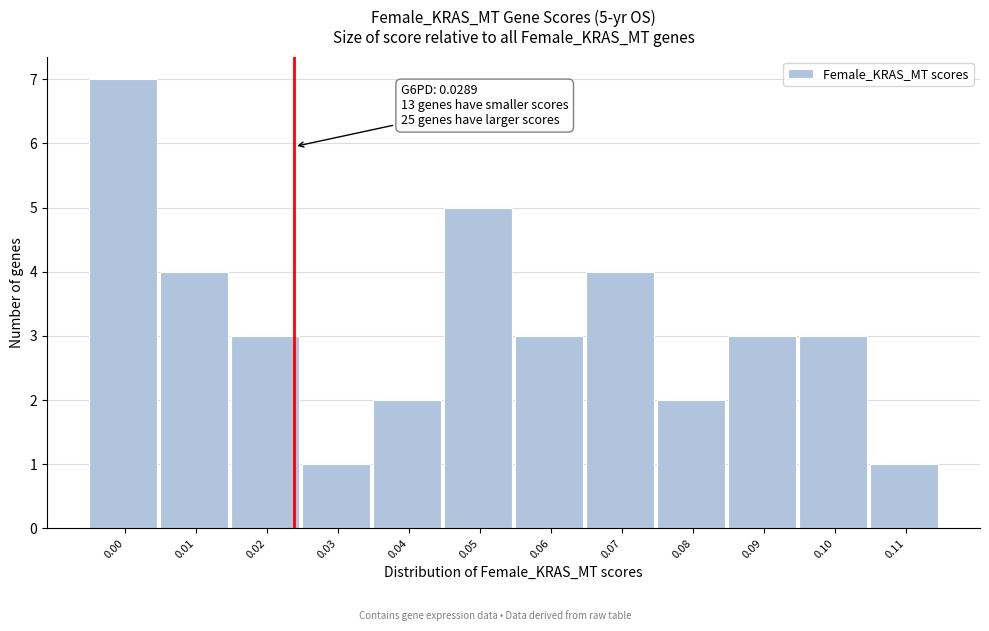

Reading left to right, list all the values displayed in this chart.

0.00=7	0.01=4	0.02=3	0.03=1	0.04=2	0.05=5	0.06=3	0.07=4	0.08=2	0.09=3	0.10=3	0.11=1